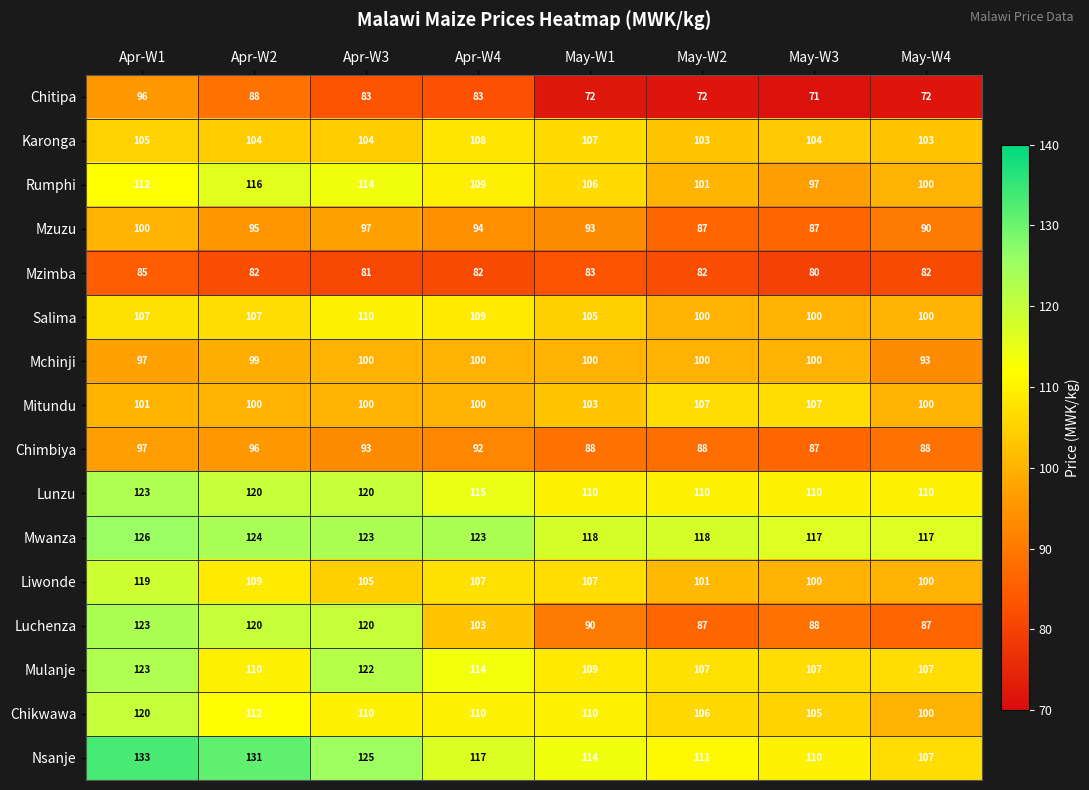

What is the total value across all series at May-W1?

1615